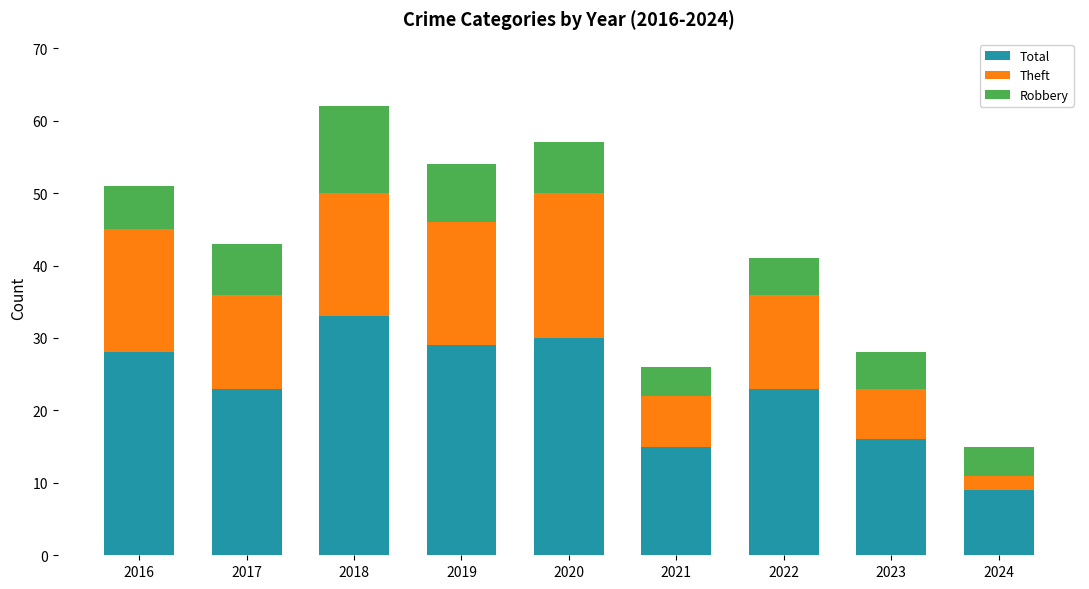

At which label does Total reach its minimum?

2024